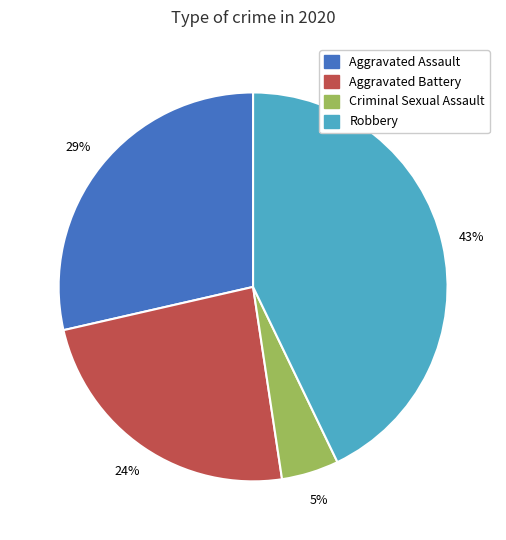

To the nearest percent, what is the difference between the largest and smallest slice percentages?

38%